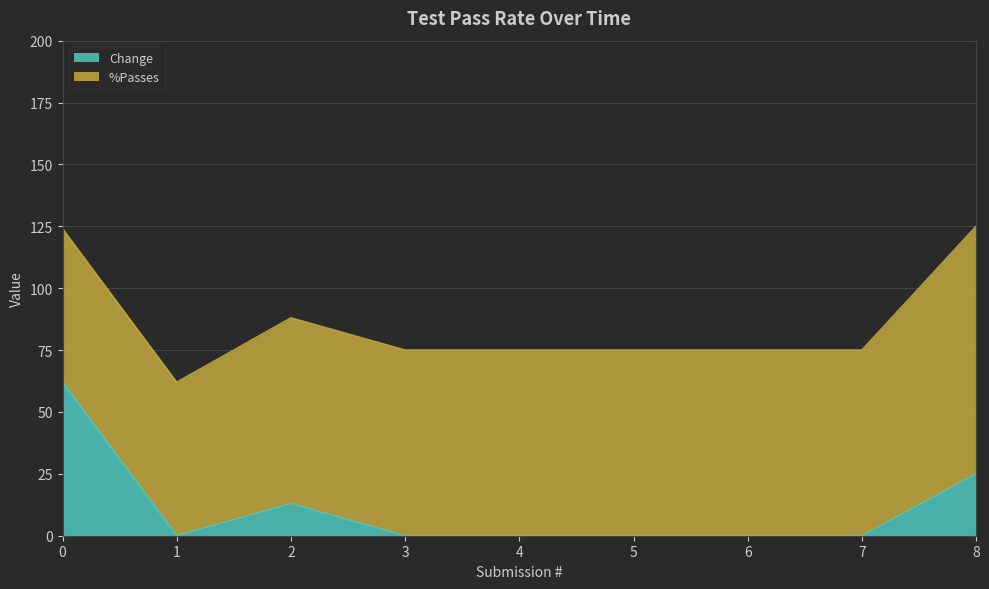

Reading left to right, list all the values displayed in this chart.

0=62	1=0	2=13	3=0	4=0	5=0	6=0	7=0	8=25